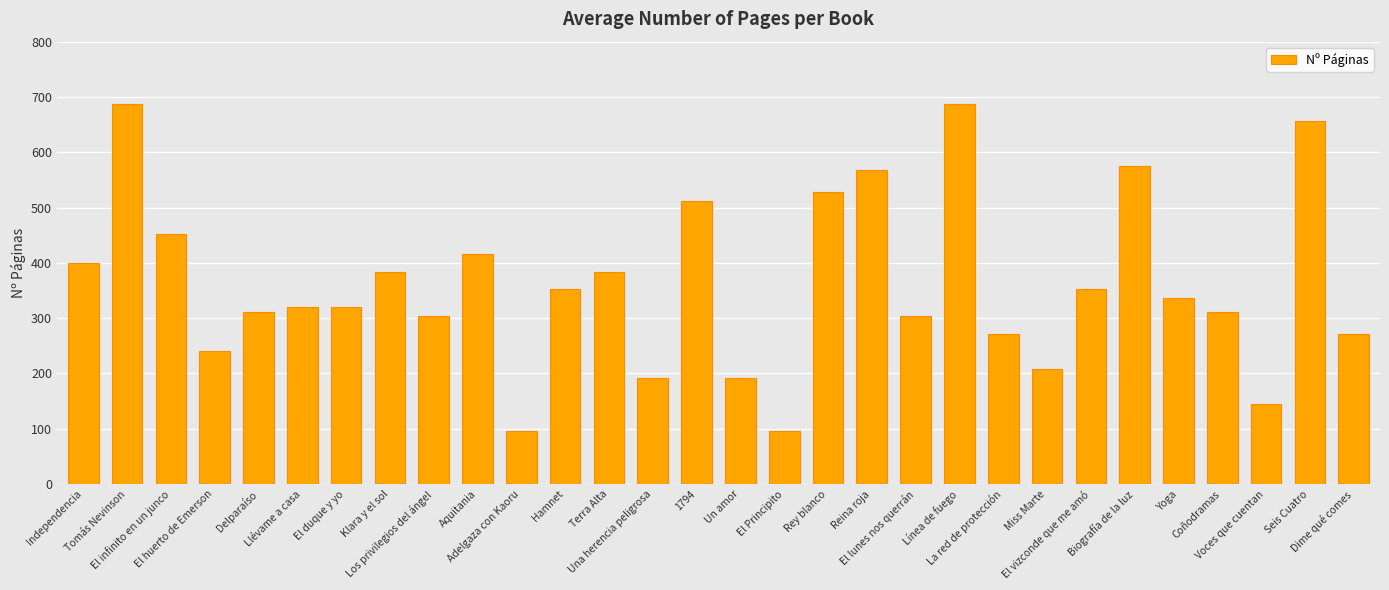

True or false: the data shows 249 at Voces que cuentan.

False